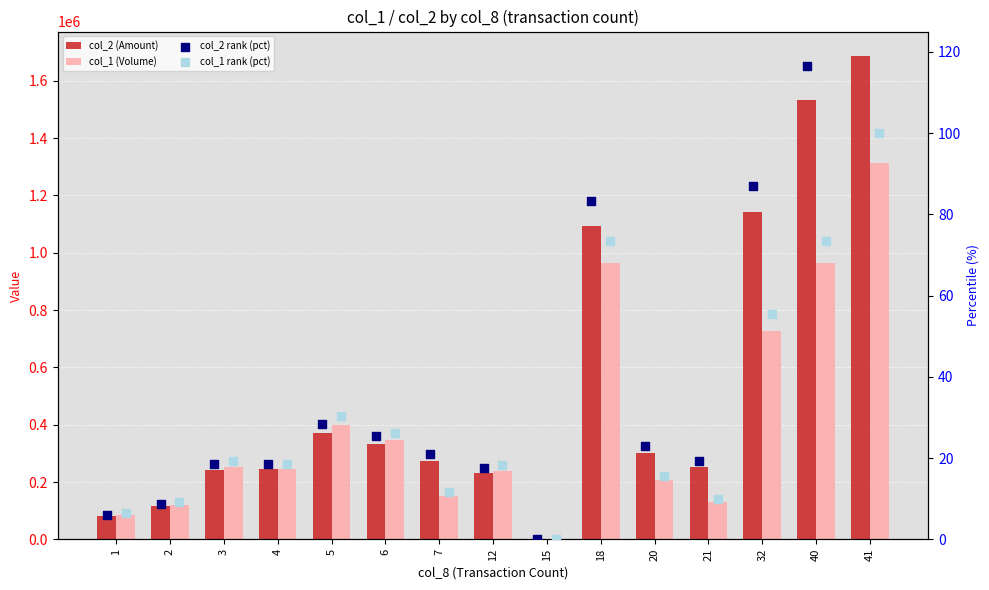

Which series has the largest Y range (max minus min)?

col_2 (Amount)